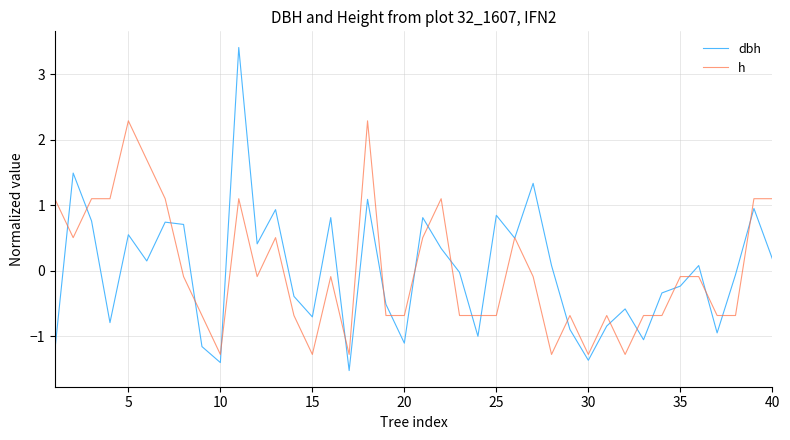

Which series has the widest spread of values?

dbh